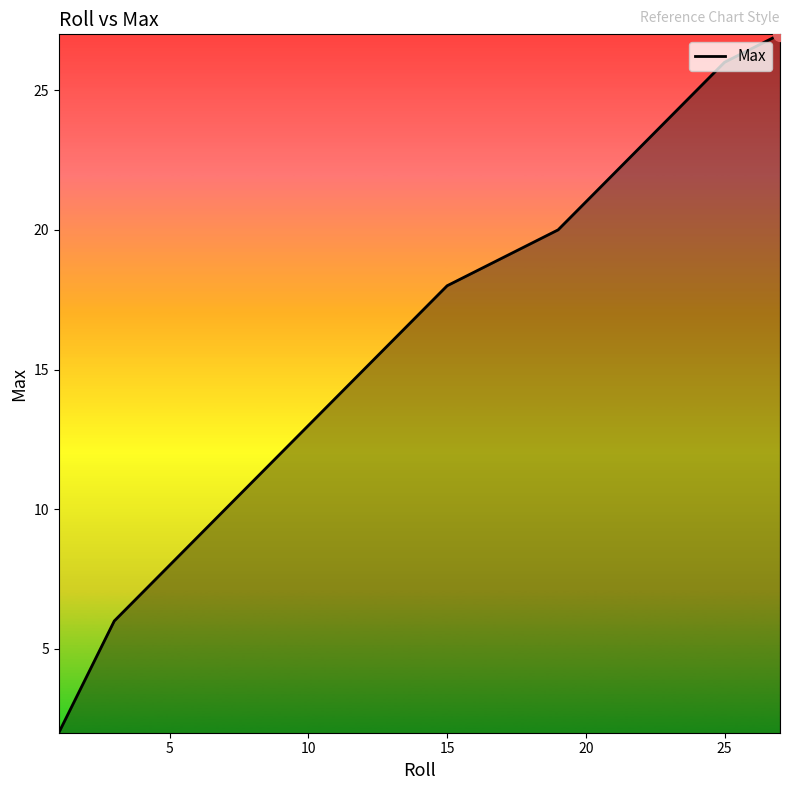

What is the greatest value displayed?

27